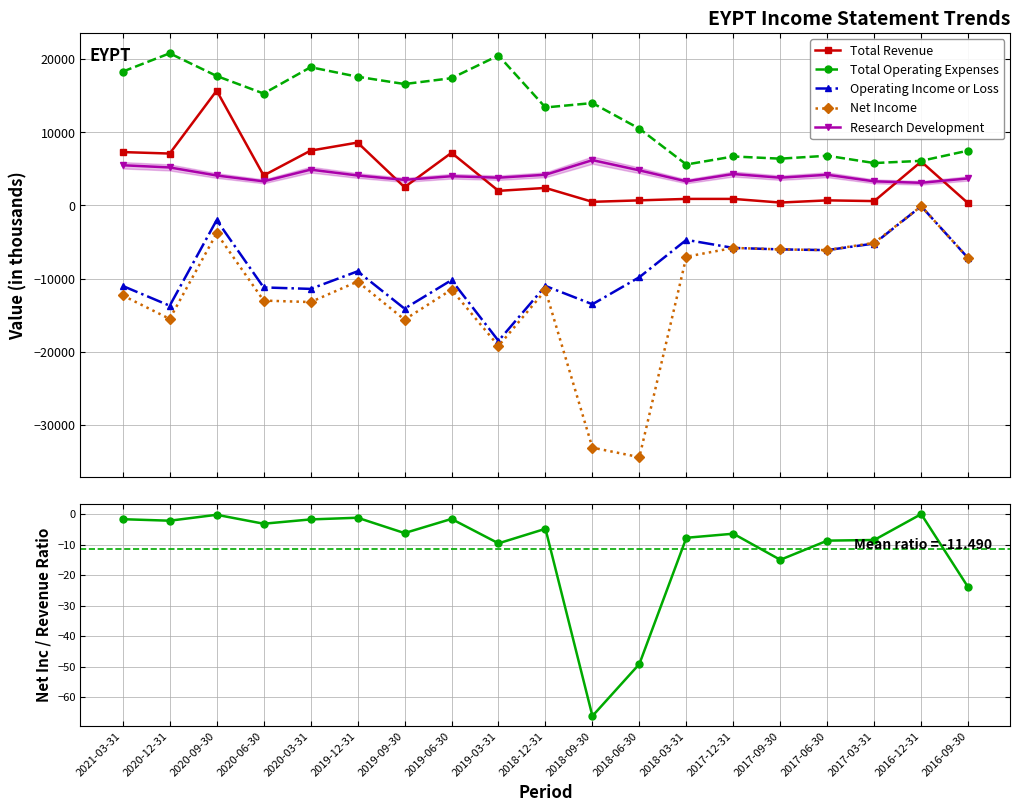

How many lines are shown in the chart?

6